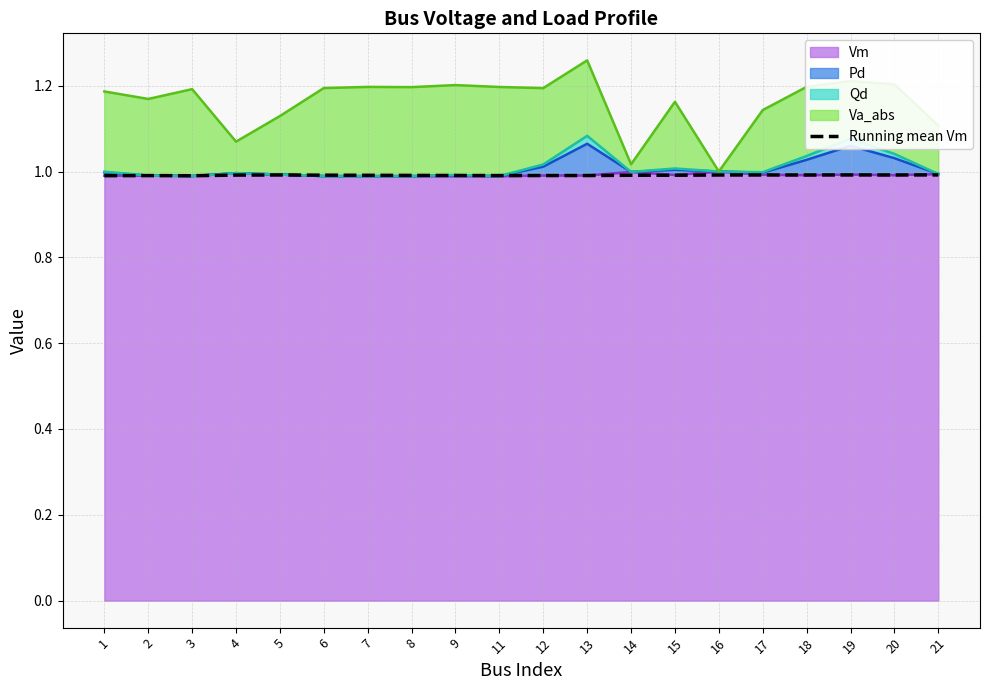

What is the smallest value displayed?

1.0